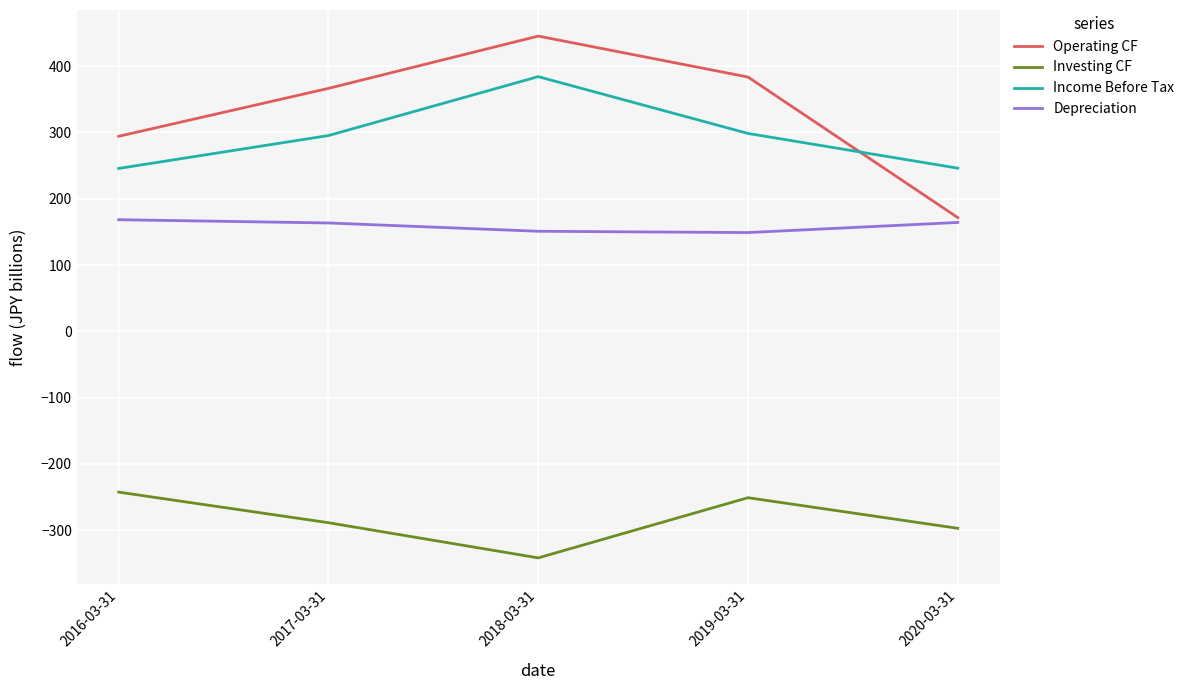

List the series in order of their peak value, highest first.

Operating CF, Income Before Tax, Depreciation, Investing CF